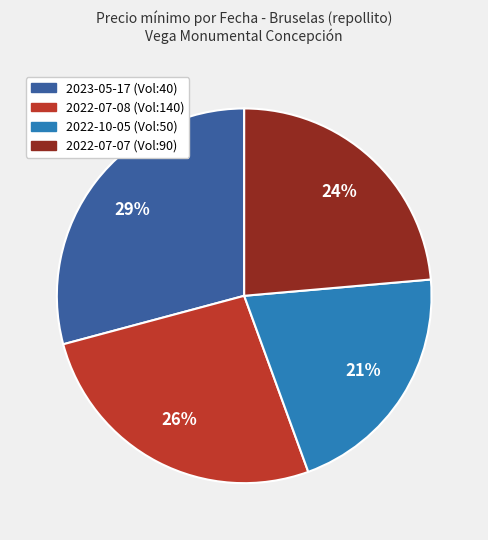

To the nearest percent, what is the difference between the largest and smallest slice percentages?

8%